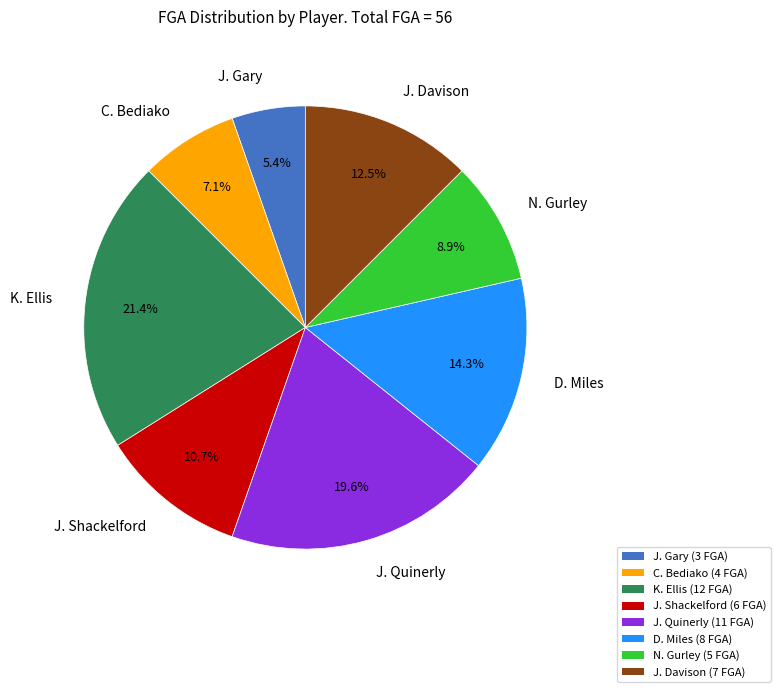

Is there any slice that represents more than half of the pie?

No